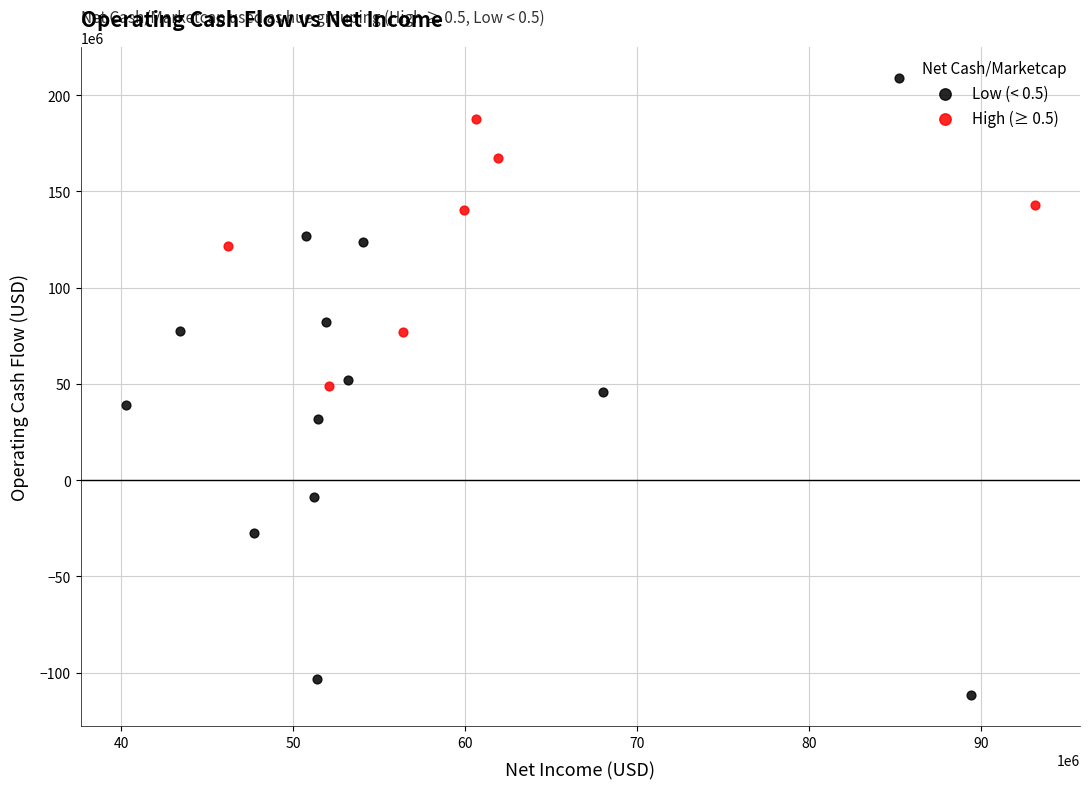

Which series reaches the minimum Y coordinate?

Low (< 0.5)